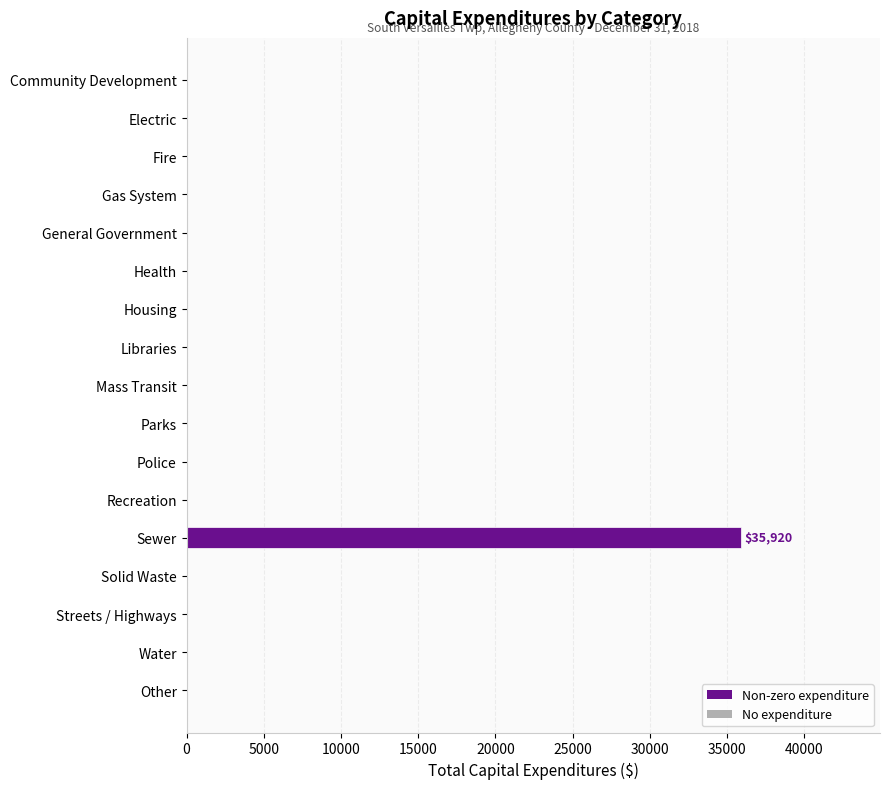

What is the change in value from Libraries to Sewer?

+35920